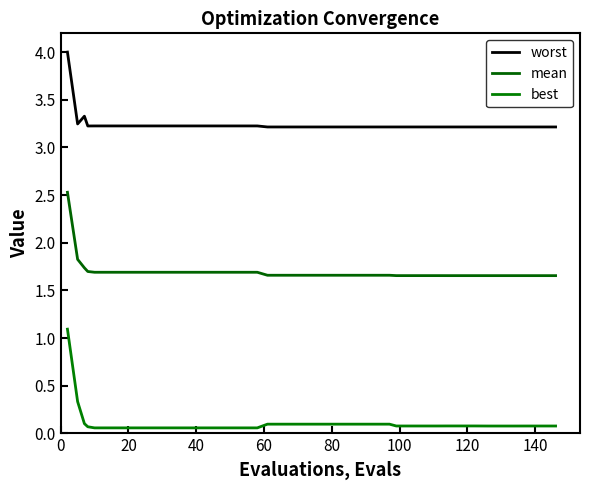

In worst, how many points are higher than both neighbors (excluding endpoints)?

1